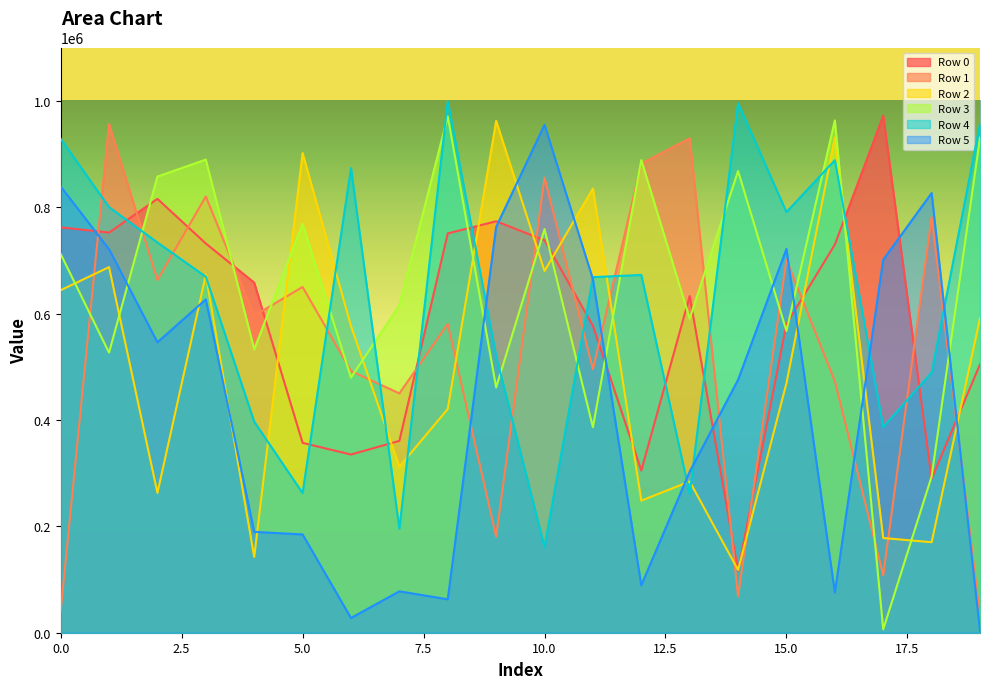

Which series has the largest total across all categories?

Row 3